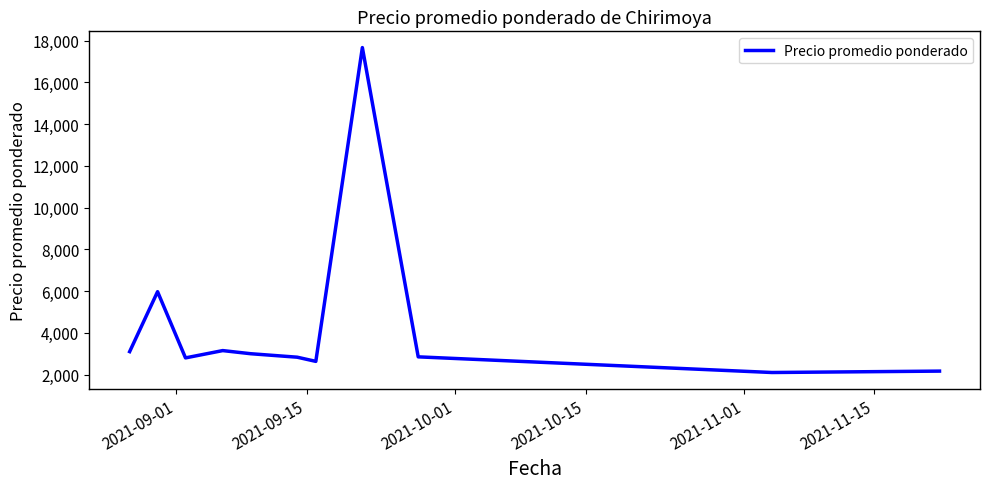

What is the smallest value displayed?

2100.0